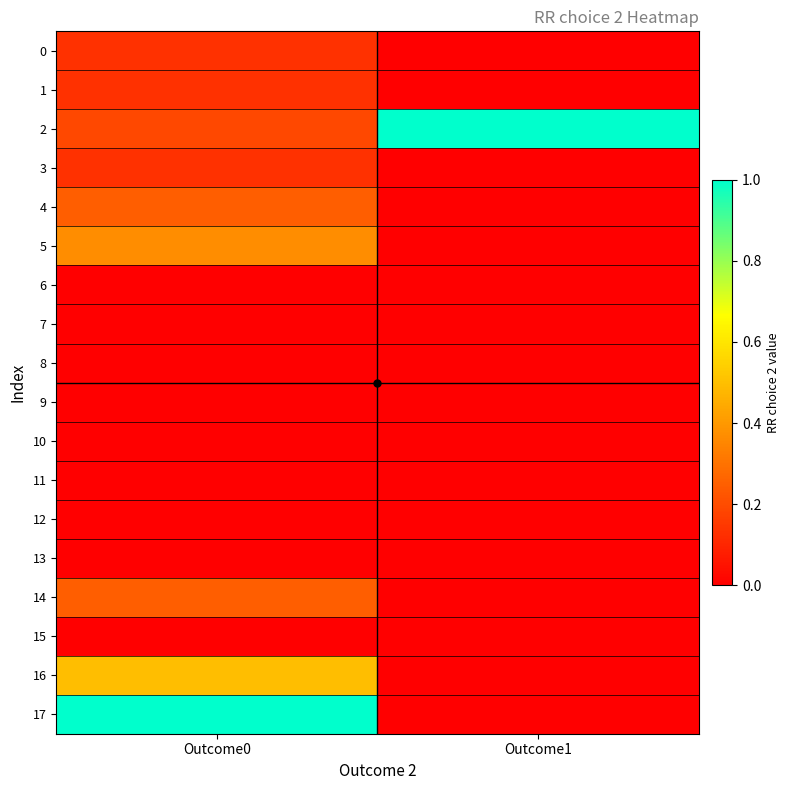

Reading left to right, extract all data points from this chart.

0: Outcome0=0.1	Outcome1=0.0
1: Outcome0=0.1	Outcome1=0.0
2: Outcome0=0.2	Outcome1=1.0
3: Outcome0=0.1	Outcome1=0.0
4: Outcome0=0.2	Outcome1=0.0
5: Outcome0=0.4	Outcome1=0.0
6: Outcome0=0.0	Outcome1=0.0
7: Outcome0=0.0	Outcome1=0.0
8: Outcome0=0.0	Outcome1=0.0
9: Outcome0=0.0	Outcome1=0.0
10: Outcome0=0.0	Outcome1=0.0
11: Outcome0=0.0	Outcome1=0.0
12: Outcome0=0.0	Outcome1=0.0
13: Outcome0=0.0	Outcome1=0.0
14: Outcome0=0.2	Outcome1=0.0
15: Outcome0=0.0	Outcome1=0.0
16: Outcome0=0.5	Outcome1=0.0
17: Outcome0=1.0	Outcome1=0.0